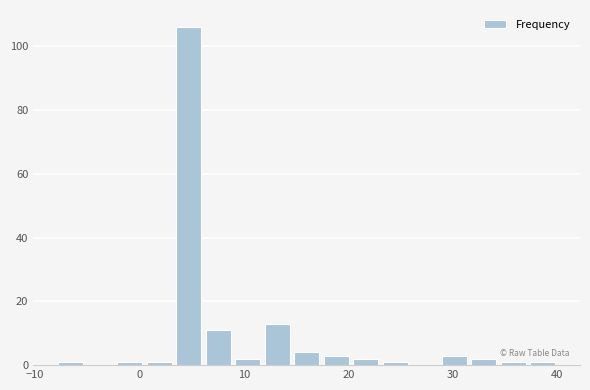

Around what value on the x-axis is the tallest bar? Give the approximate position of its centre, as read against the axis.

5